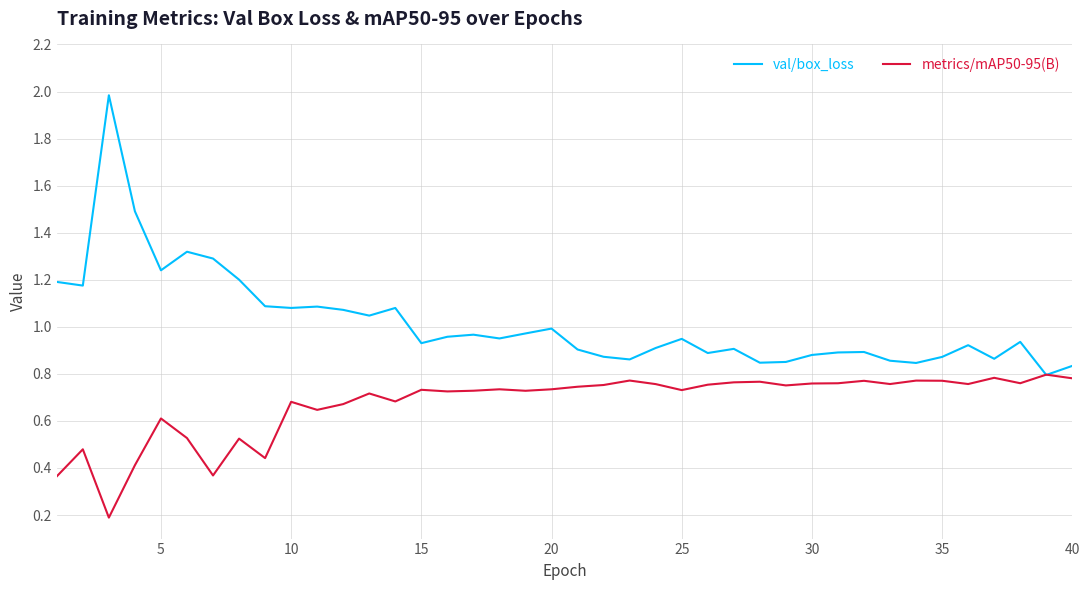

Rank the series by their maximum value, from highest to lowest.

val/box_loss, metrics/mAP50-95(B)